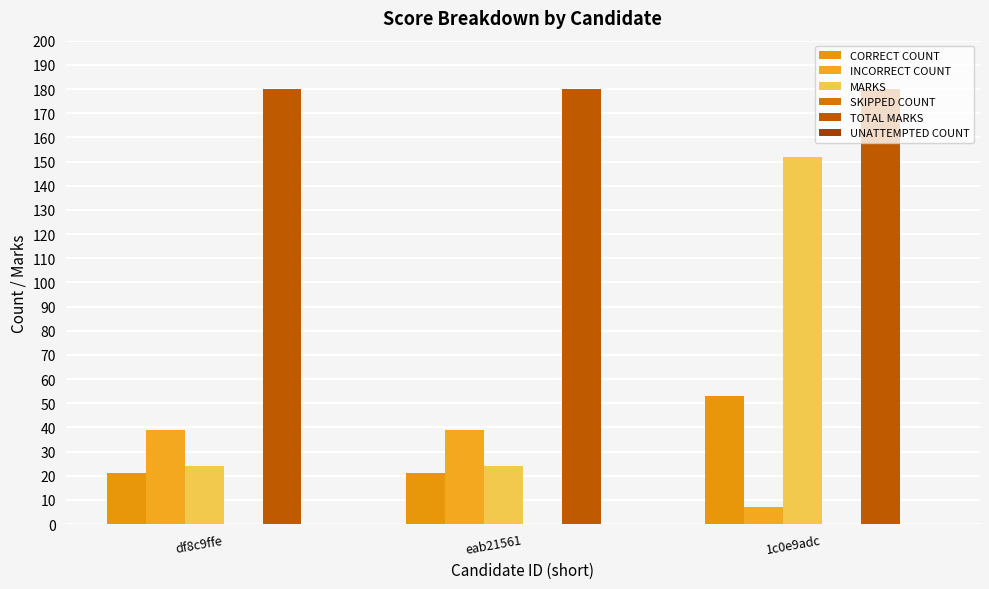

How many categories are shown in the chart?

3